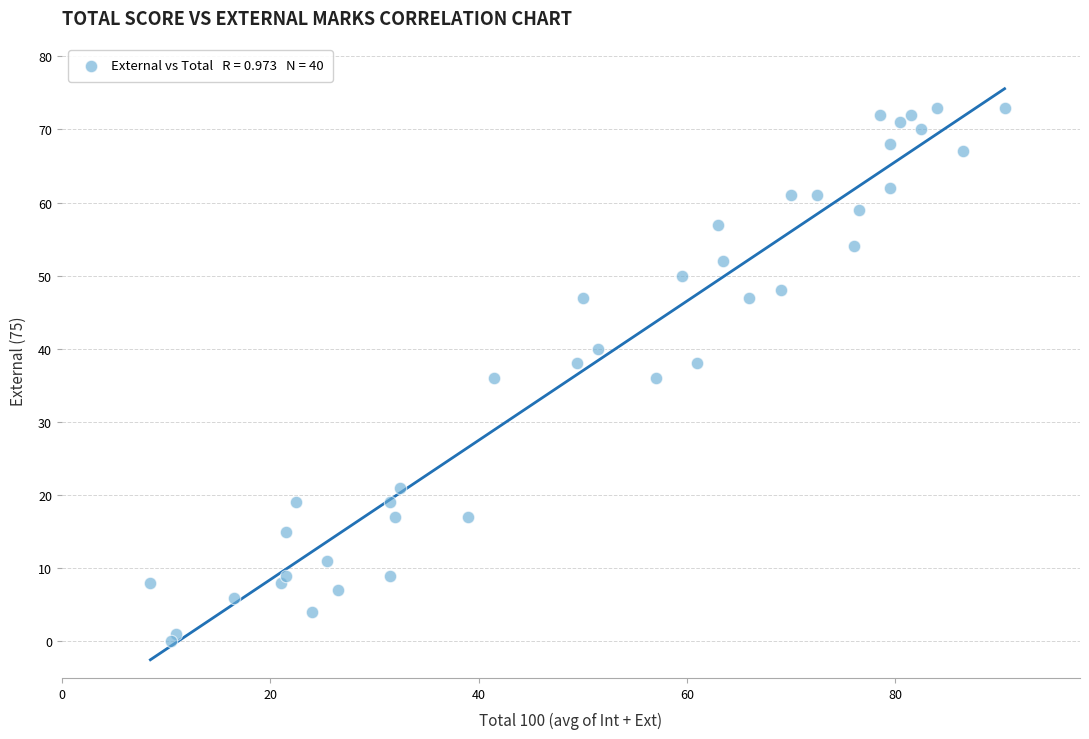

What is the range of Y values (max minus min)?

73